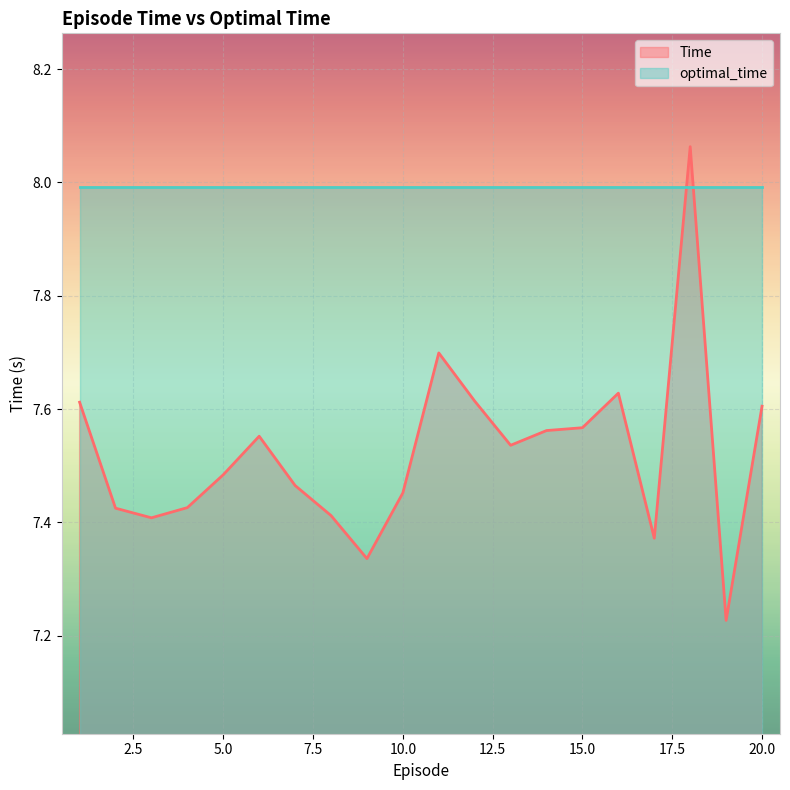

What value does the data have at 9?

7.3